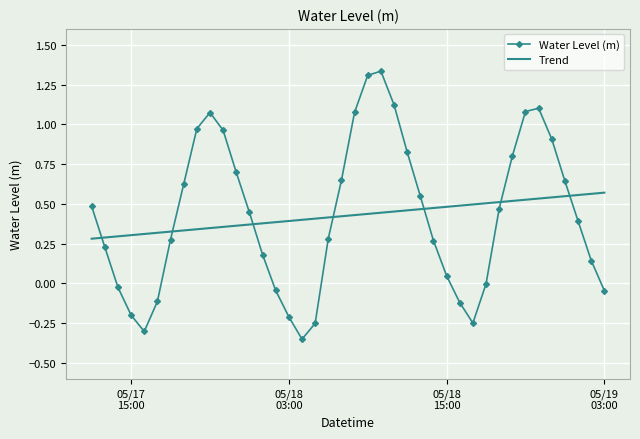

Rank the series by their maximum value, from highest to lowest.

Water Level (m), Trend